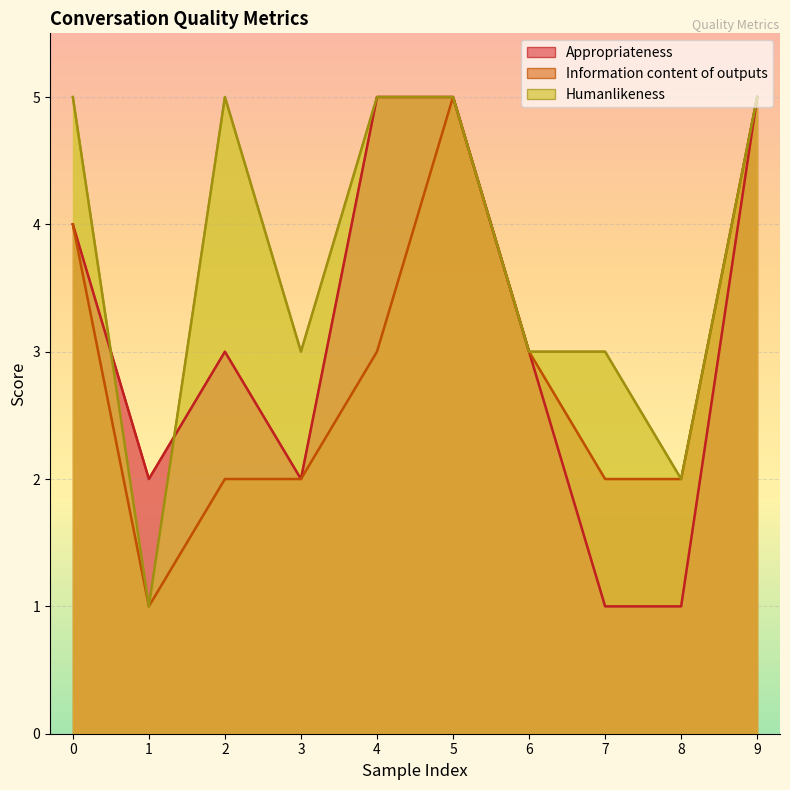

True or false: Humanlikeness has a value of 2 at 2.

False